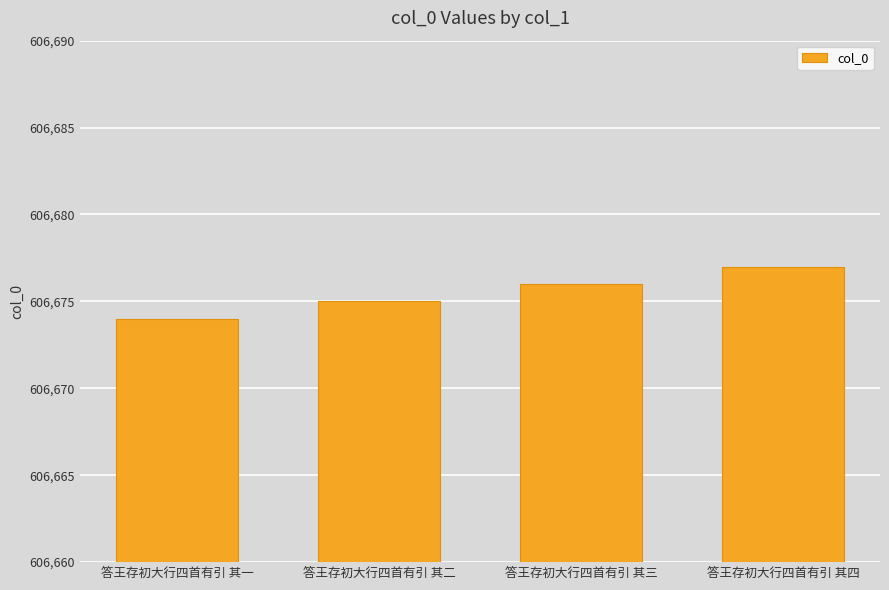

Between 答王存初大行四首有引 其四 and 答王存初大行四首有引 其一, which is larger?

答王存初大行四首有引 其四